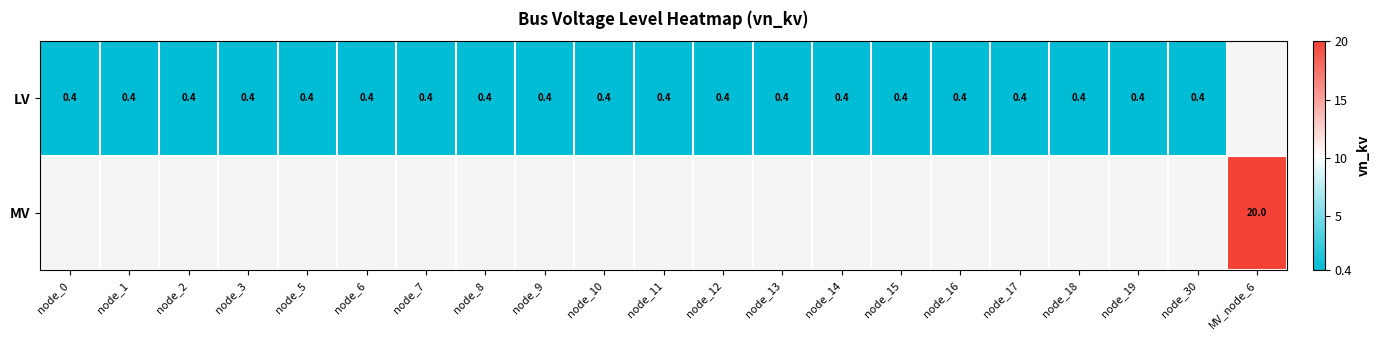

True or false: LV has a value of 0.4 at node_8.

True